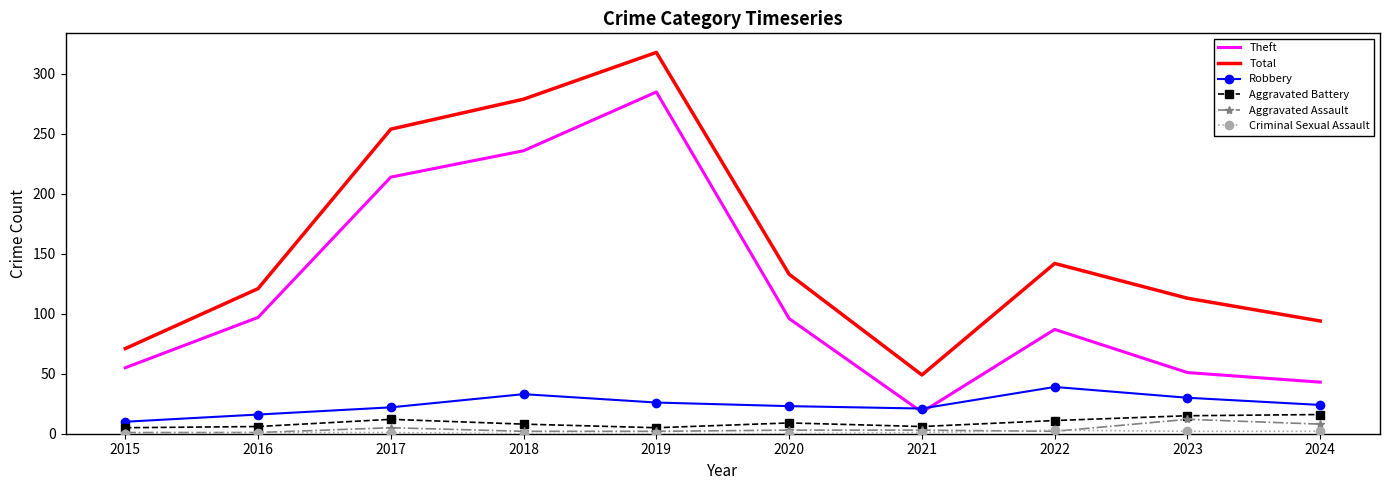

Count the number of data series in this chart.

6